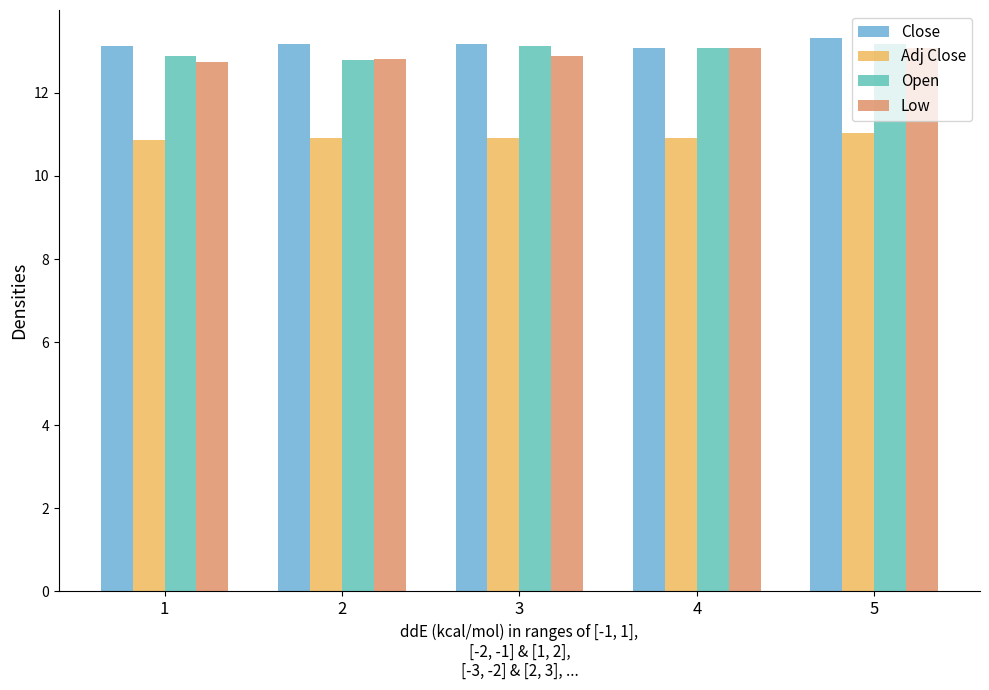

What are all the series names shown in the legend?

Close, Adj Close, Open, Low